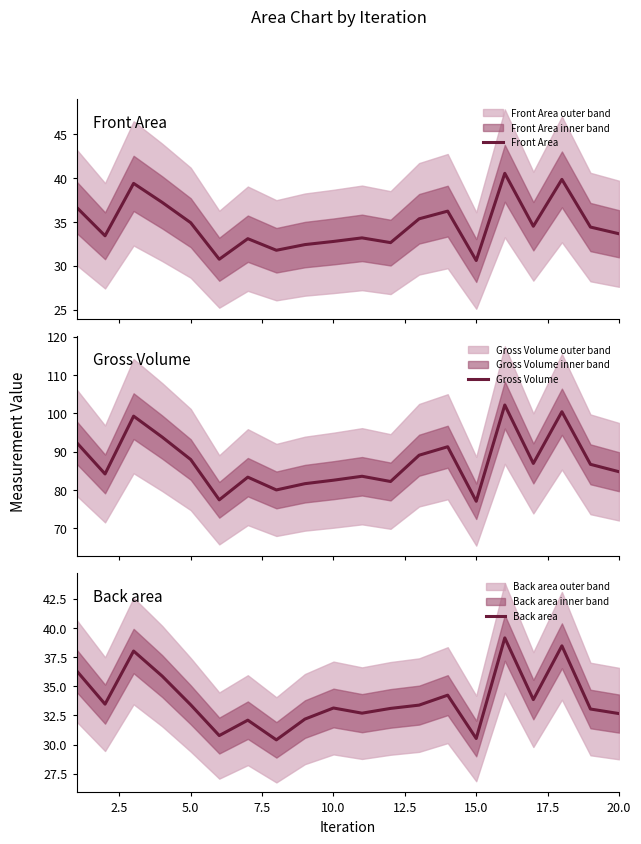

What is the highest value of the Gross Volume series?

102.2